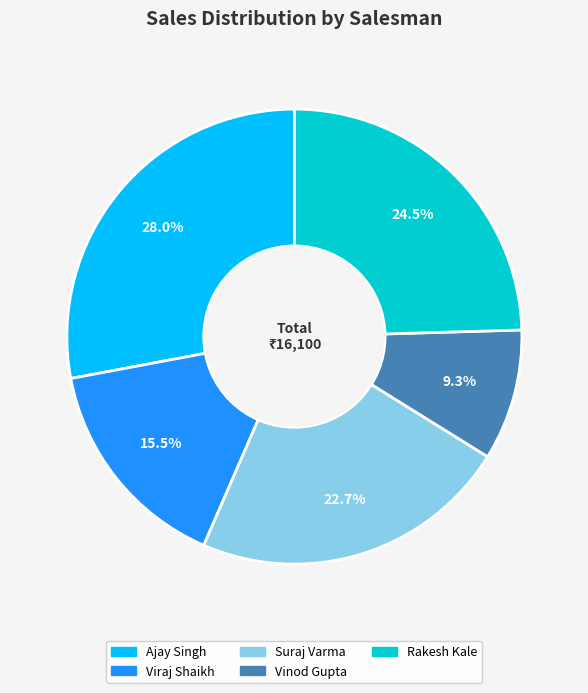

The Suraj Varma slice represents 15% of the pie. True or false?

False